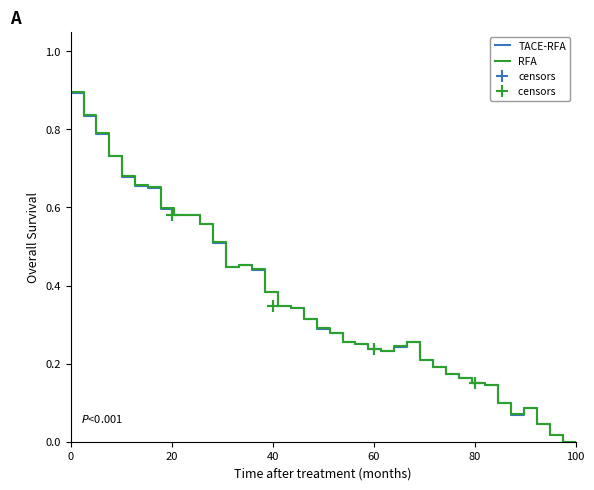

Is the value of TACE-RFA at 6 greater than the value of RFA at 15?

Yes